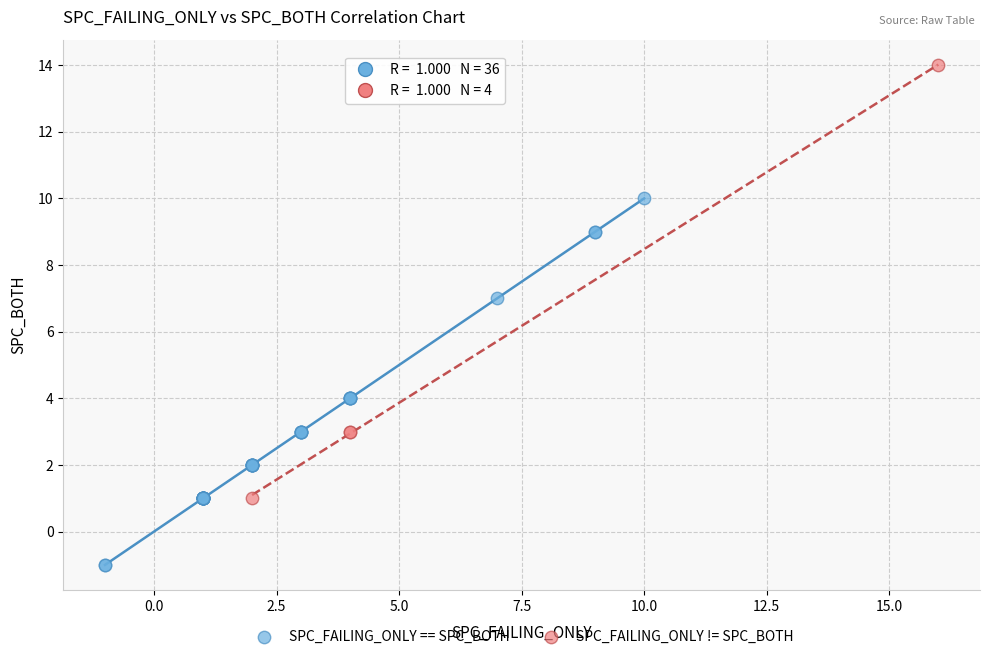

Which series reaches the minimum Y coordinate?

SPC_FAILING_ONLY == SPC_BOTH